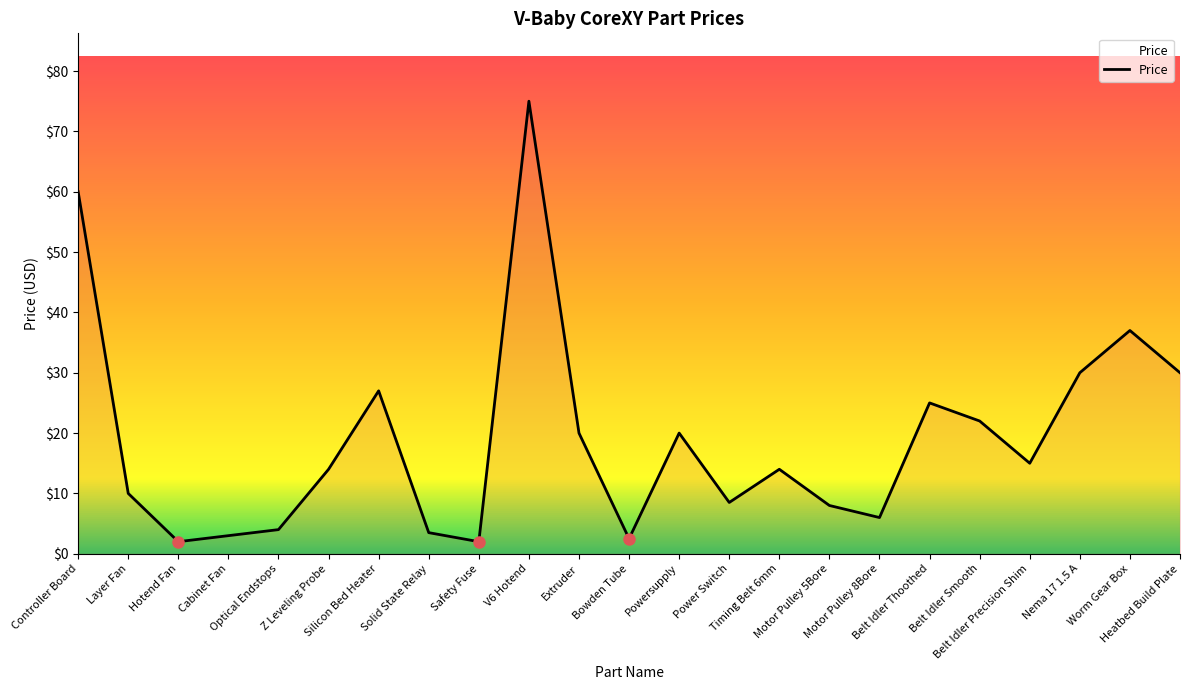

What is the minimum value shown in the chart?

2.0